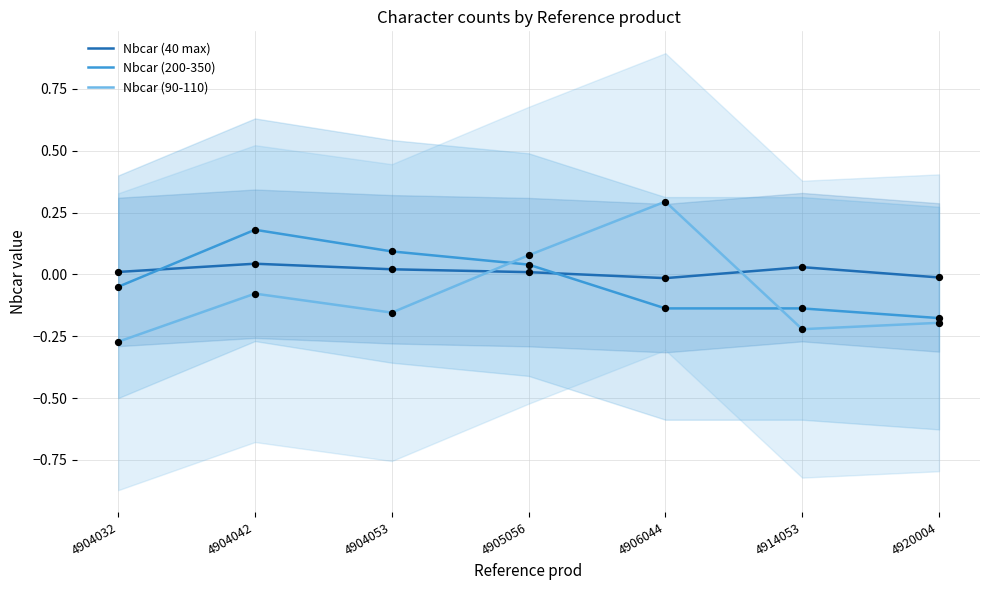

Which series reaches the maximum Y coordinate?

Nbcar (90-110)